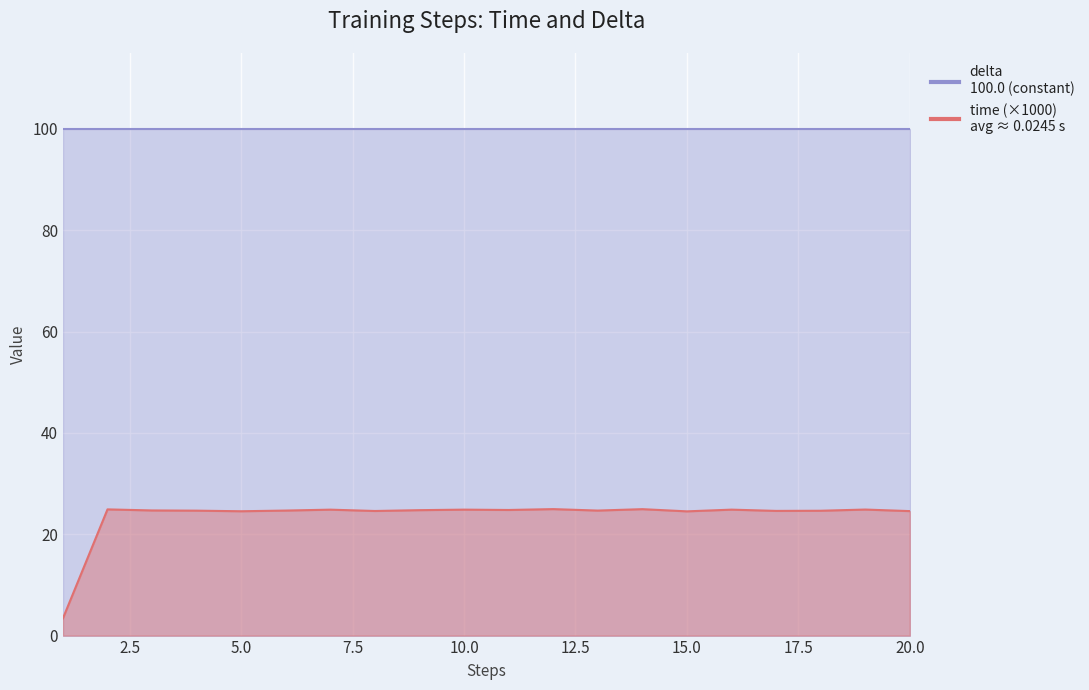

True or false: the data shows 11.7 at 13.

False